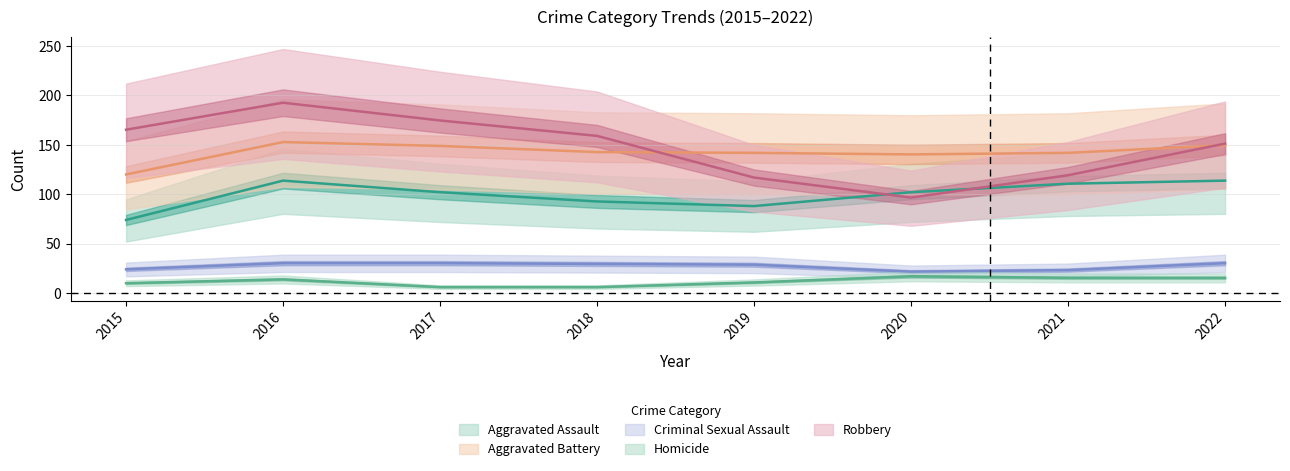

True or false: Robbery and Aggravated Assault cross at least once.

True